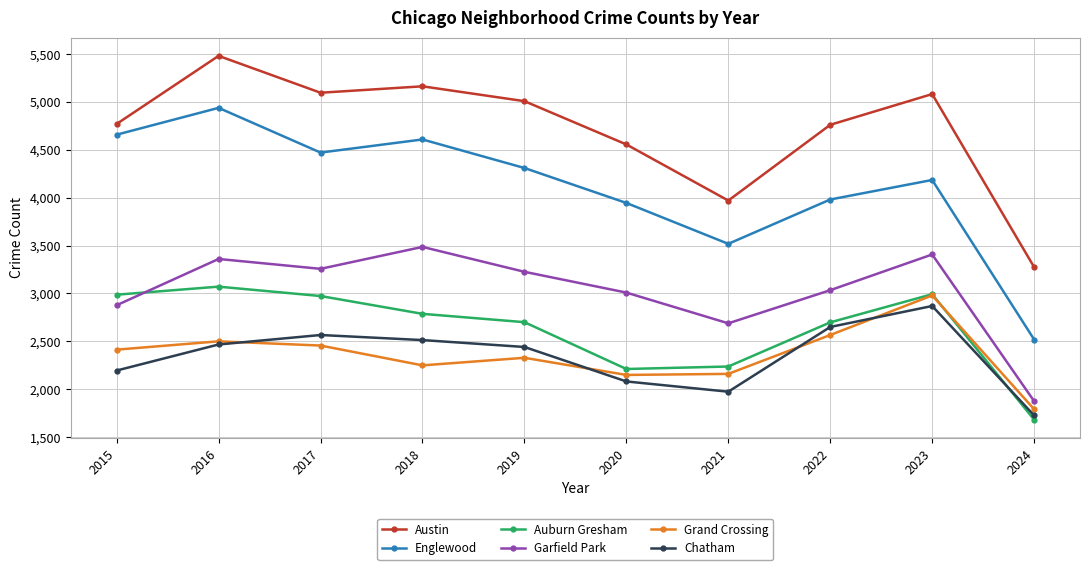

Which category has the highest value in the Grand Crossing series?

2023